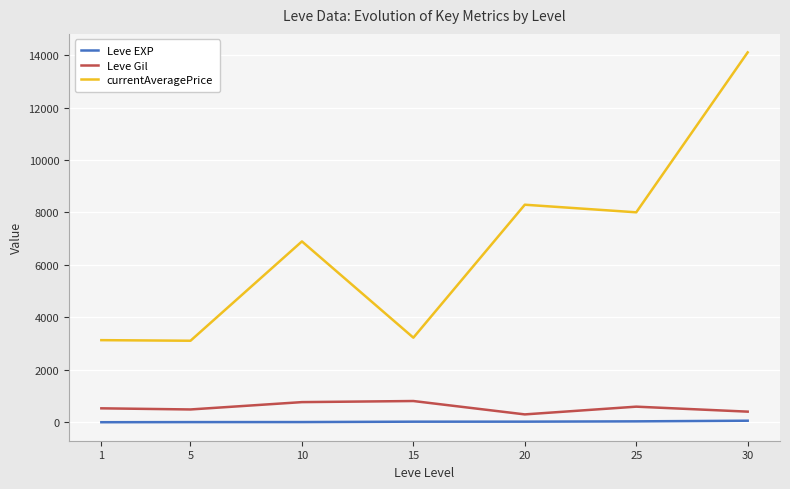

Is this an area chart (filled region under the line)?

No